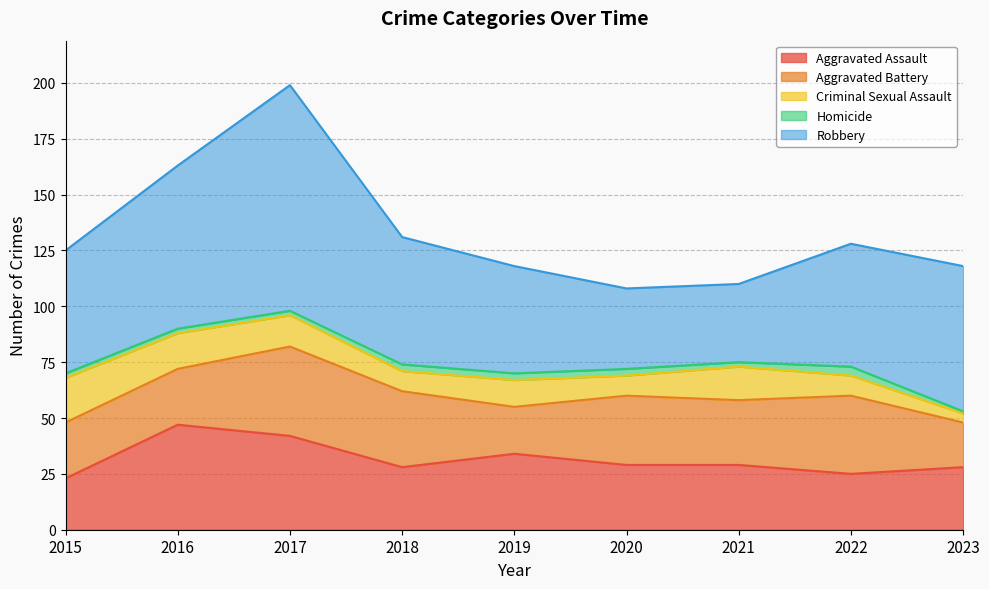

Which label corresponds to the smallest value in the chart?

2023